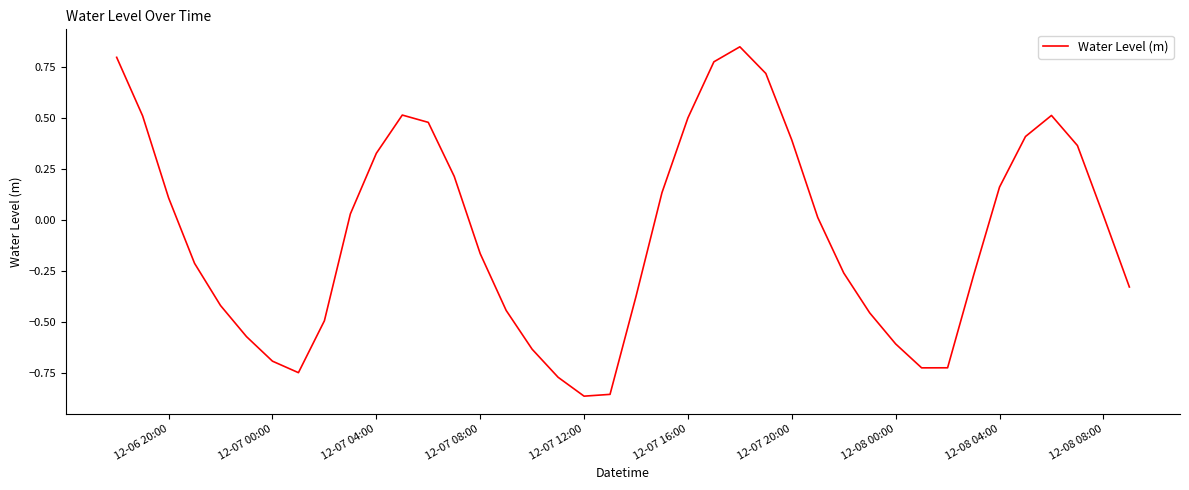

How many negative values are there?

20